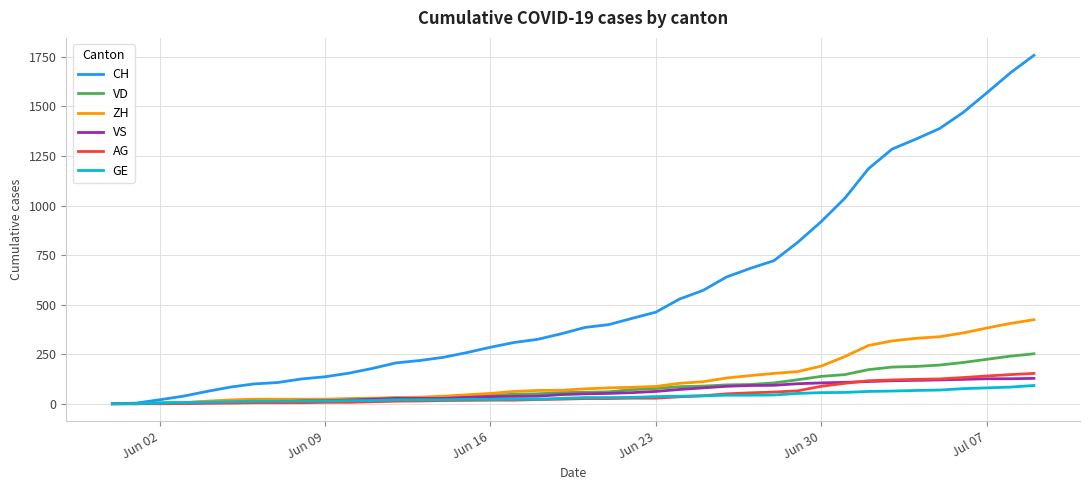

What is the highest value of the ZH series?

424